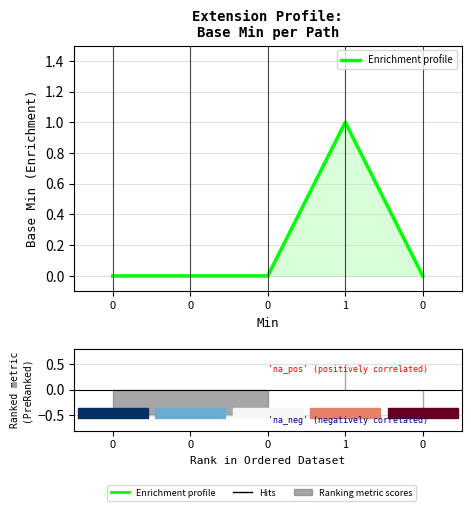

How many values exceed 0?

1